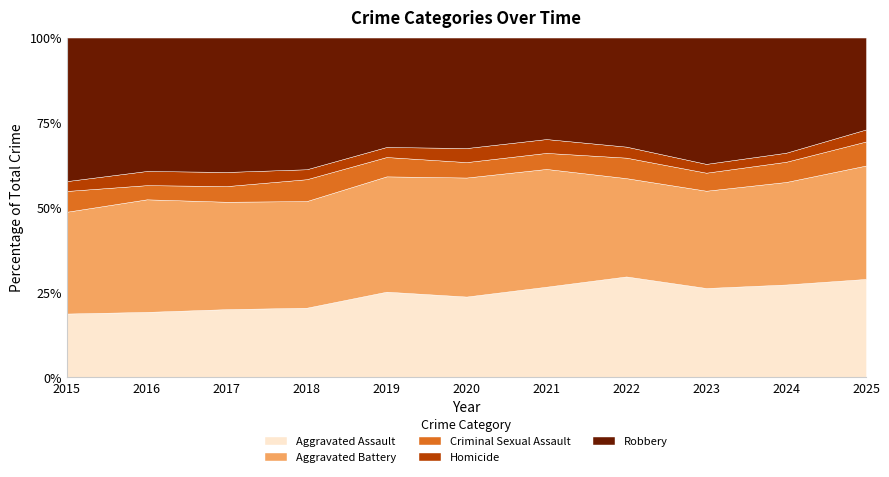

Reading left to right, transcribe all the data shown in this chart.

Aggravated Assault: 2015=323	2016=402	2017=396	2018=392	2019=452	2020=466	2021=452	2022=458	2023=486	2024=492	2025=270
Aggravated Battery: 2015=515	2016=691	2017=623	2018=600	2019=608	2020=686	2021=587	2022=446	2023=529	2024=543	2025=311
Criminal Sexual Assault: 2015=105	2016=87	2017=91	2018=123	2019=102	2020=89	2021=80	2022=93	2023=98	2024=107	2025=66
Homicide: 2015=50	2016=87	2017=82	2018=56	2019=53	2020=81	2021=69	2022=50	2023=48	2024=48	2025=33
Robbery: 2015=726	2016=819	2017=780	2018=741	2019=577	2020=637	2021=506	2022=495	2023=687	2024=610	2025=252